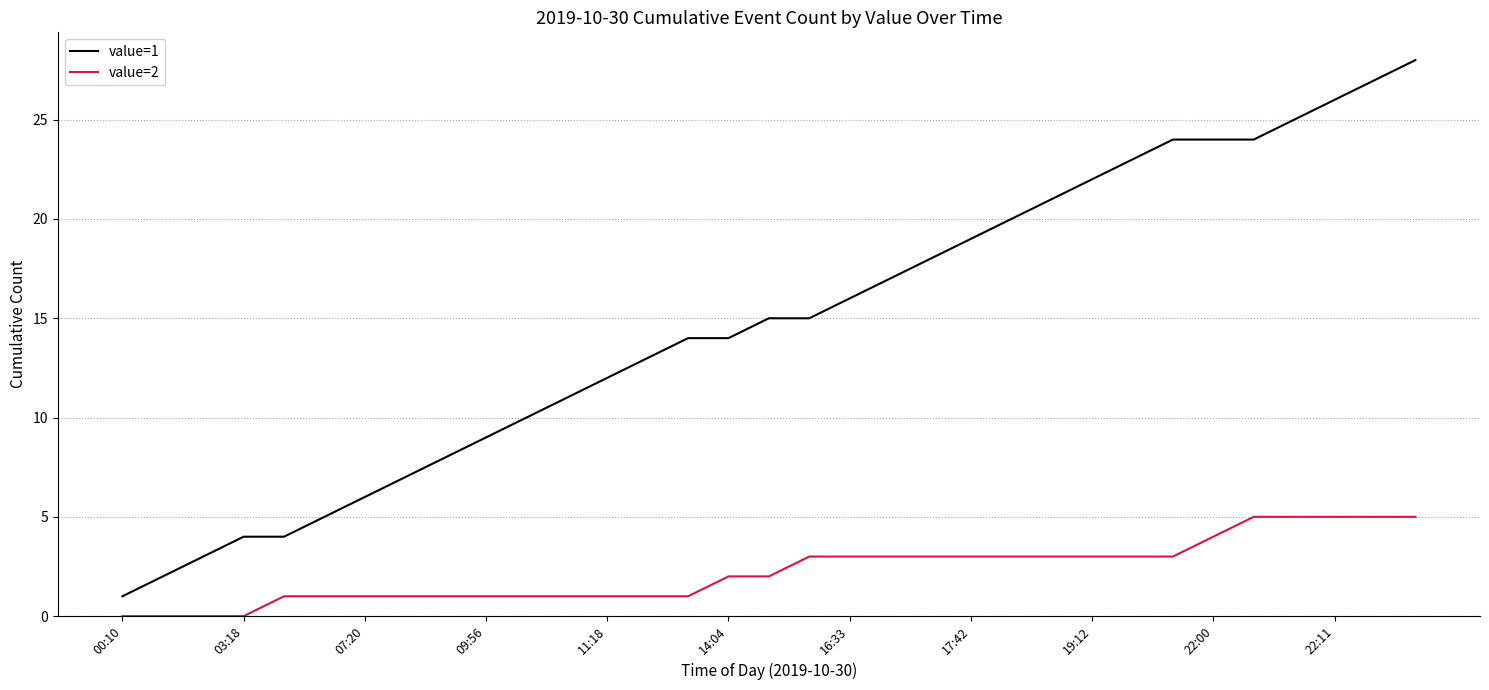

Rank the series by their average value, from lowest to highest.

value=2, value=1